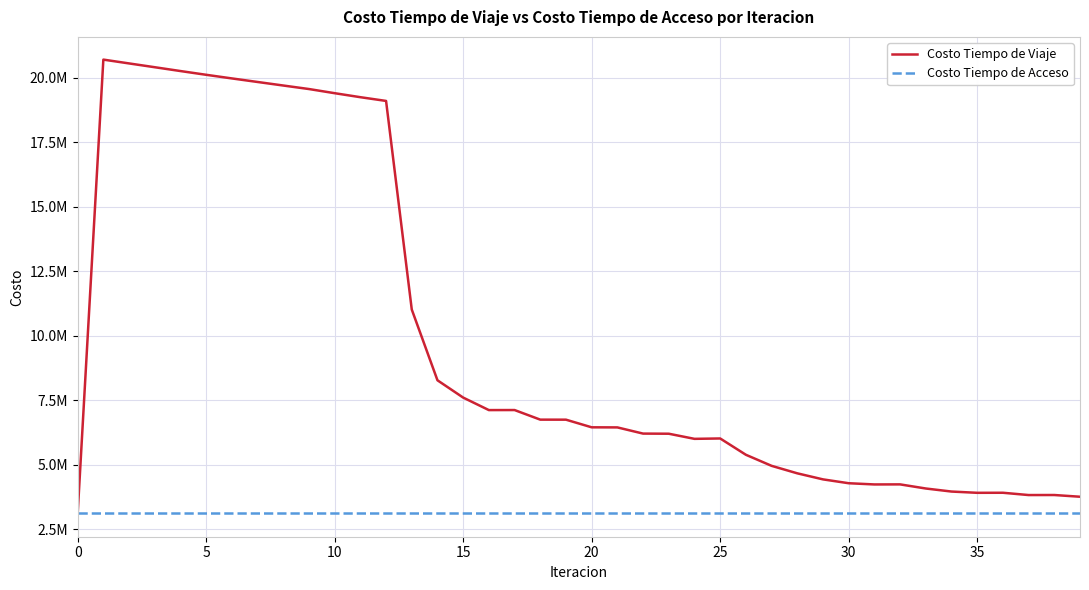

Where is the first local minimum for Costo Tiempo de Viaje?

16